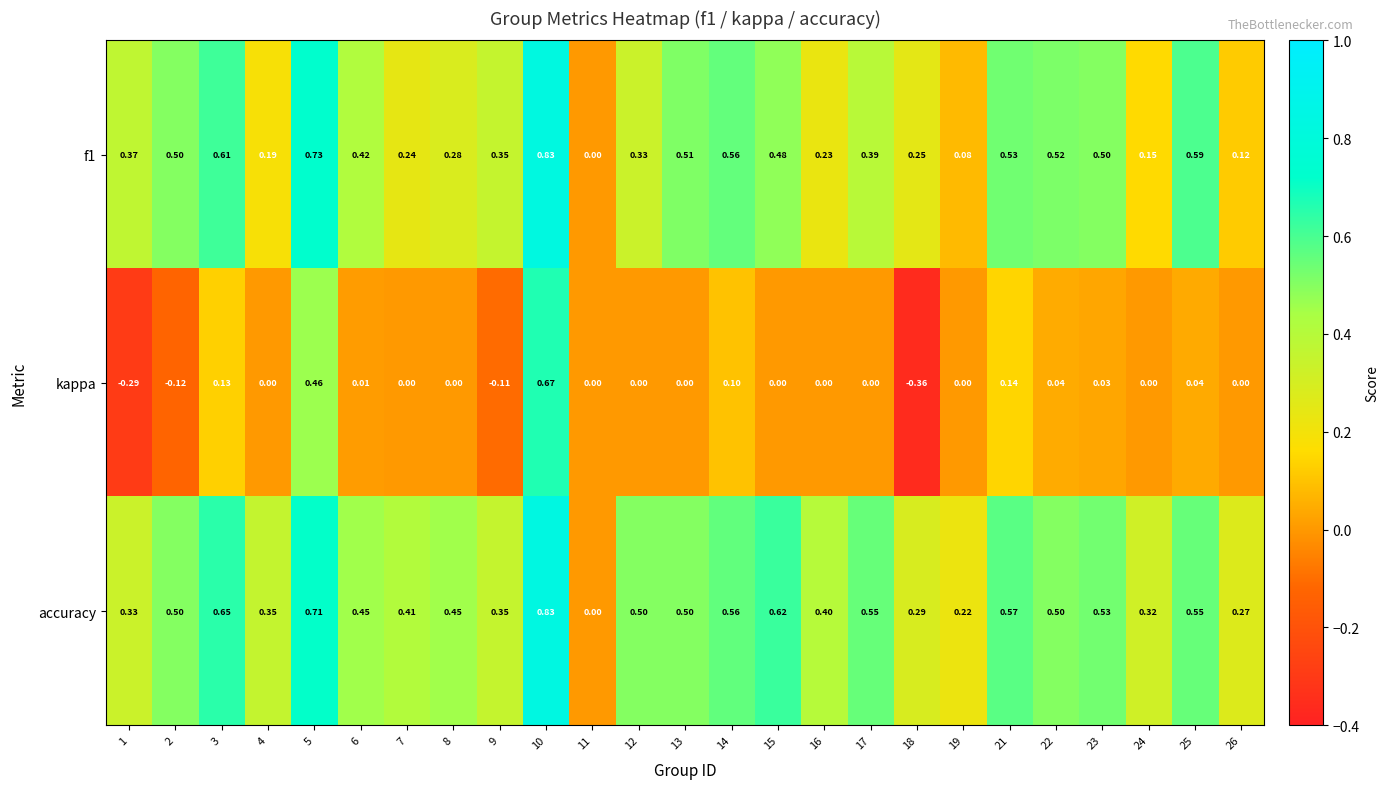

How many negative values does the kappa series have?

4